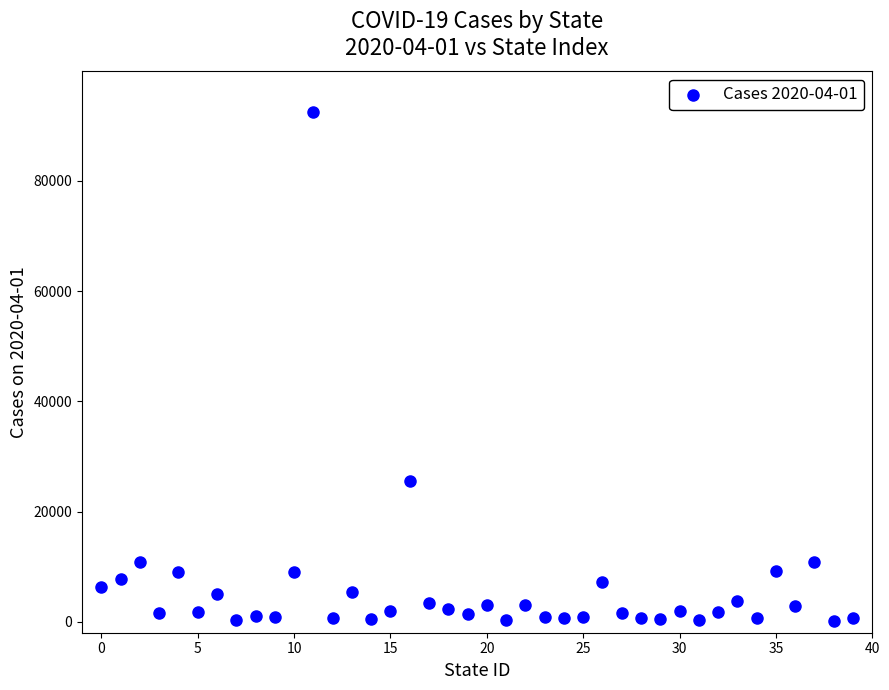

What Y value in the scatter plot is closest to 46335?

25590